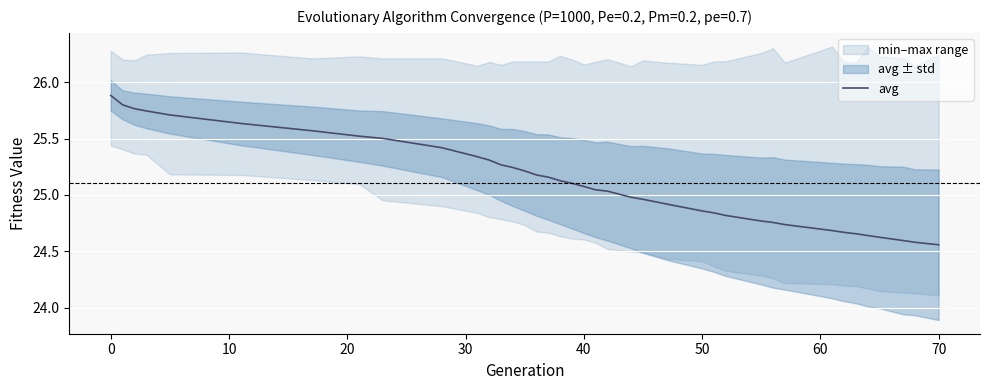

What is the maximum value for avg?

25.9